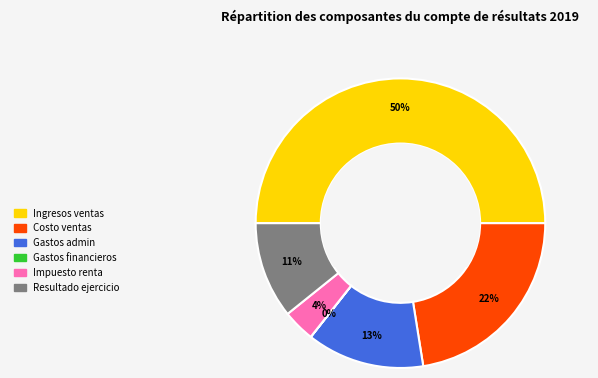

To the nearest percent, what is the average slice percentage?

17%